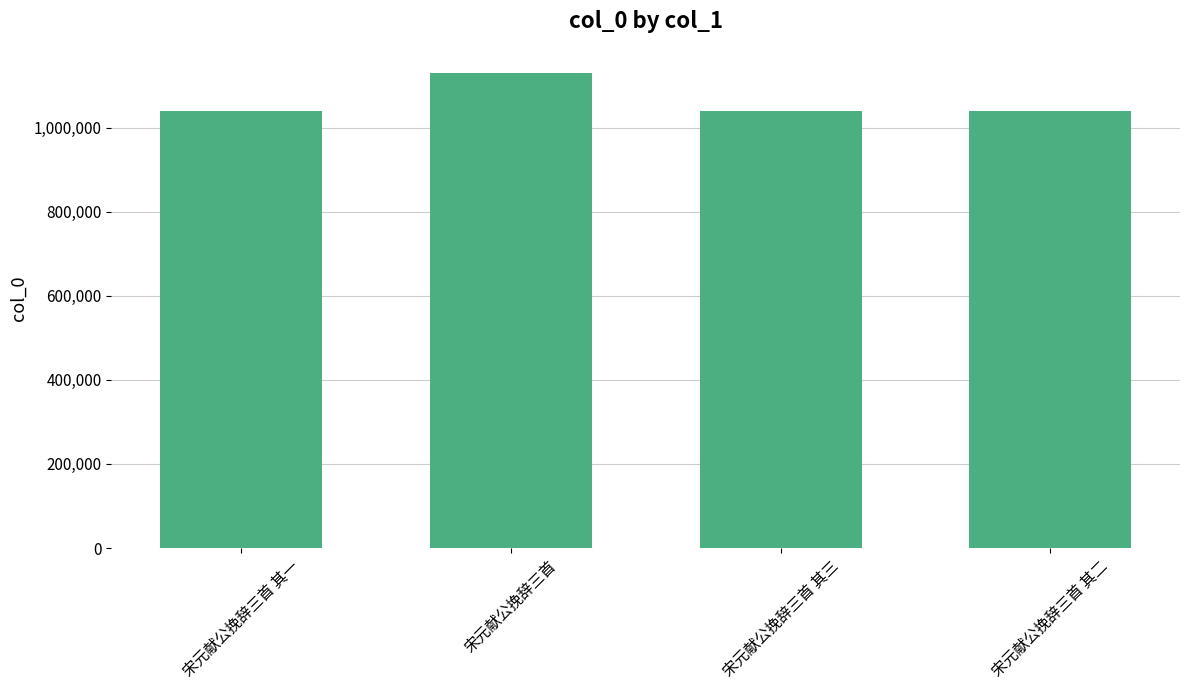

What is the value of the 1st bar from the left?

1040715